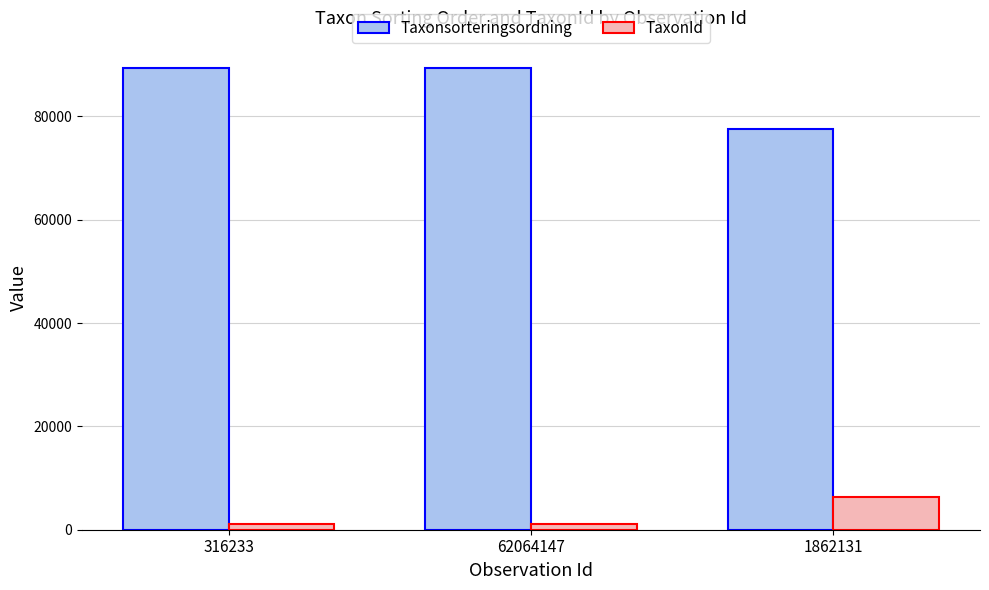

What is the label of the 3rd bar from the right?

316233